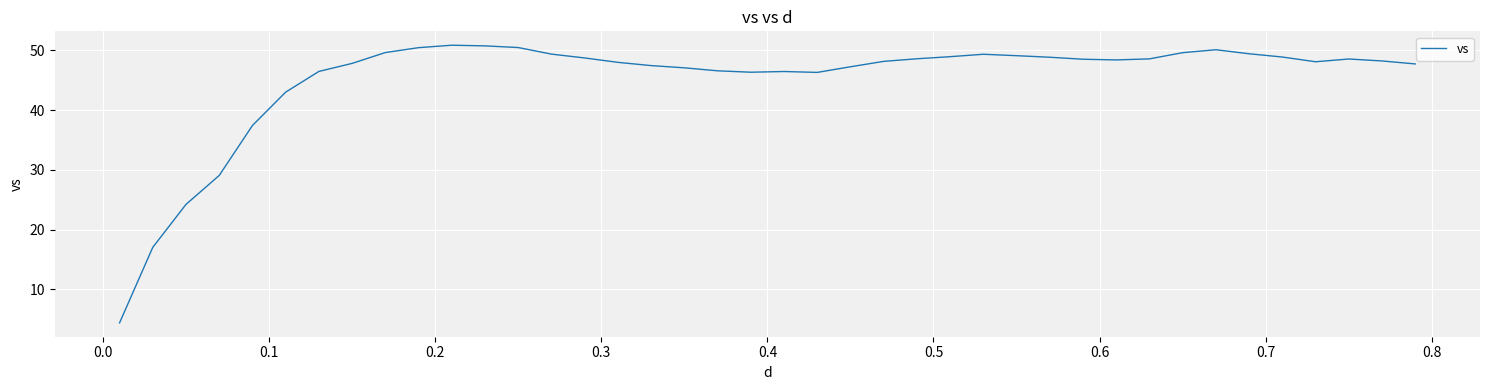

What is the smallest value displayed?

4.4